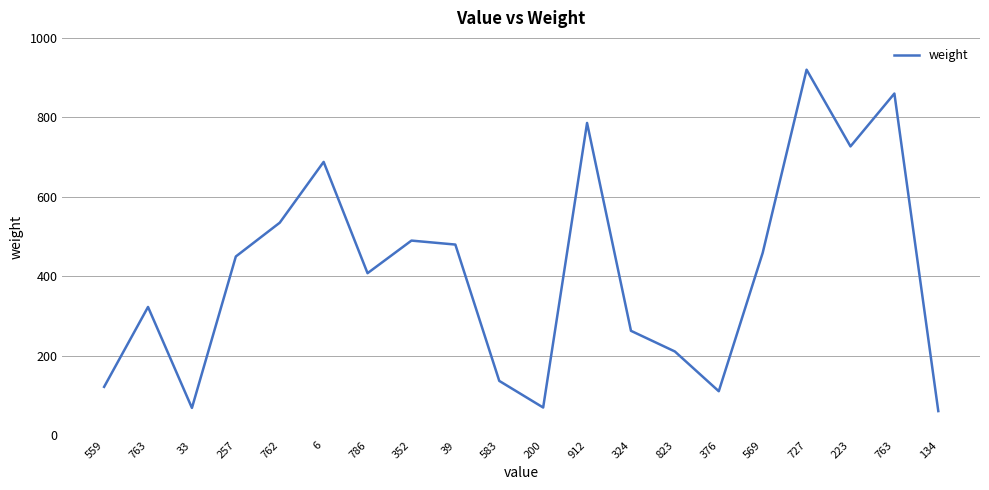

What is the difference between the second highest and second lowest values?

791